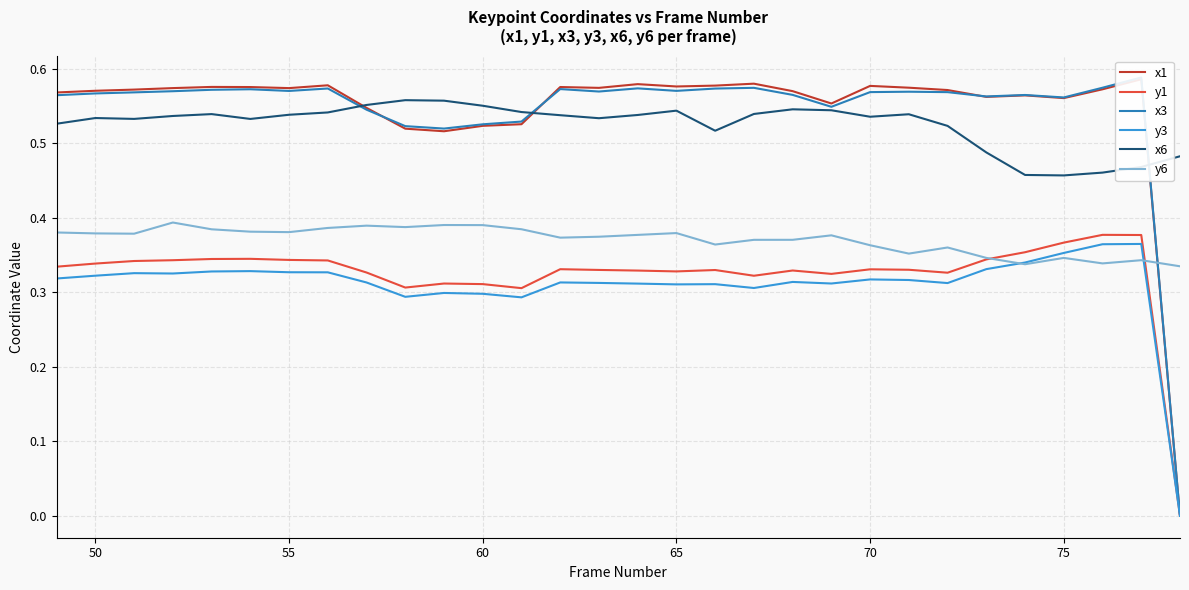

How many distinct data groups are displayed?

6